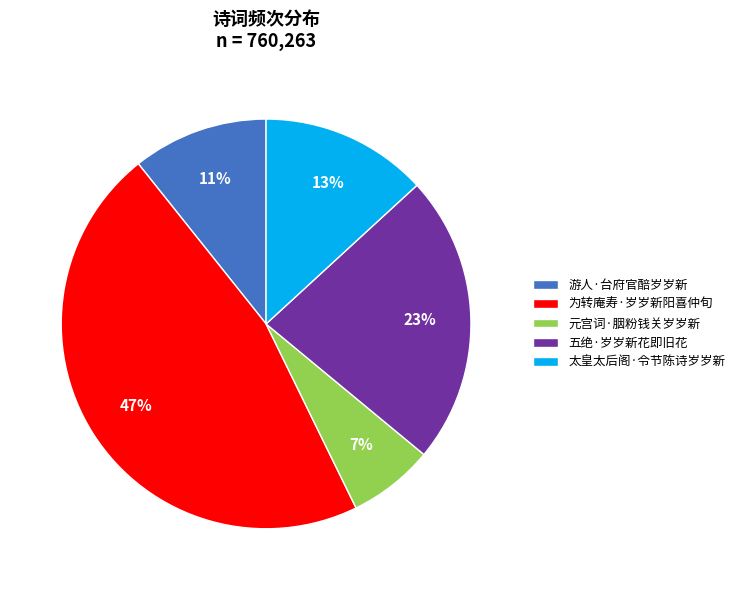

Do 为转庵寿·岁岁新阳喜仲旬 and 太皇太后阁·令节陈诗岁岁新 together represent more than half of the pie?

Yes